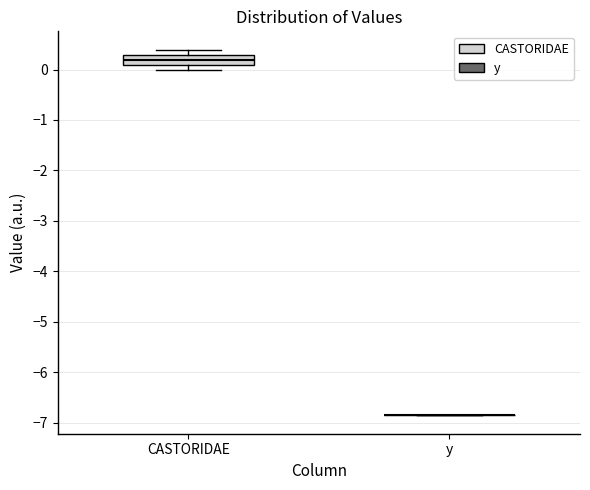

Which box is the tallest, from its lower edge to its upper edge?

CASTORIDAE